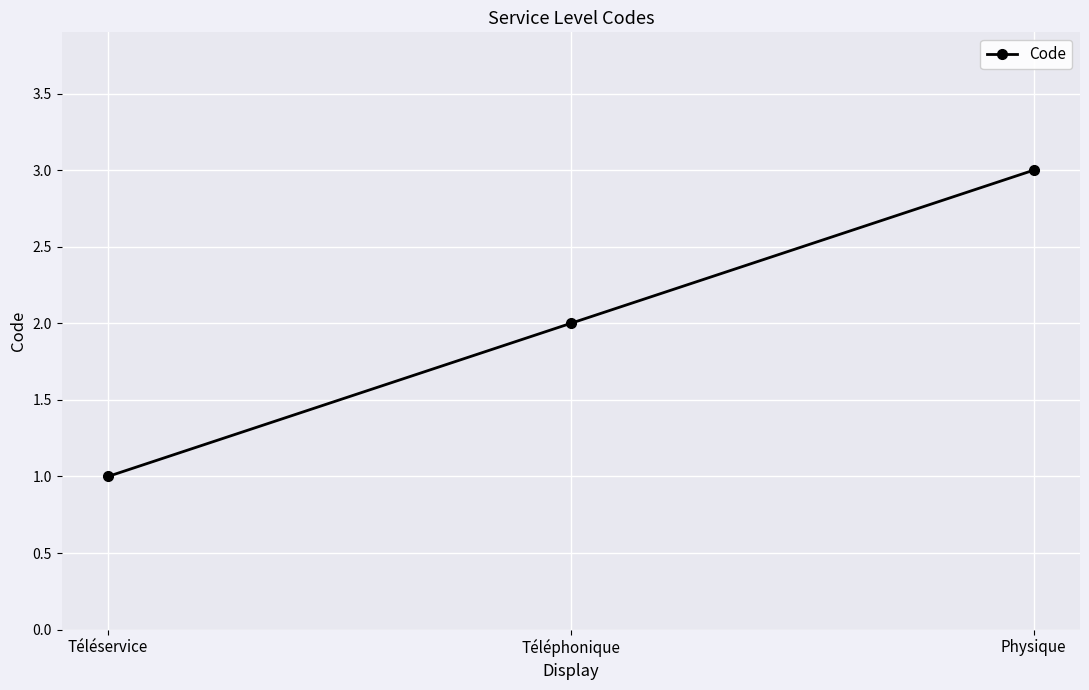

What is the difference between the maximum and minimum values?

2